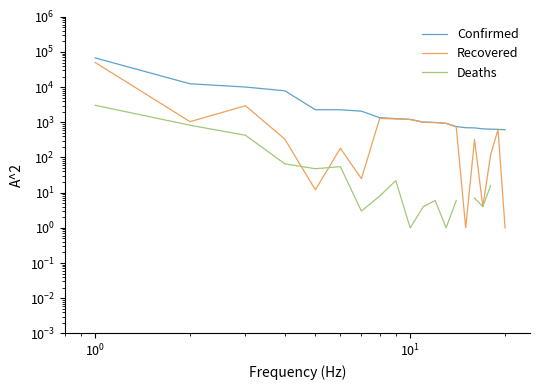

True or false: Confirmed and Recovered cross at least once.

False